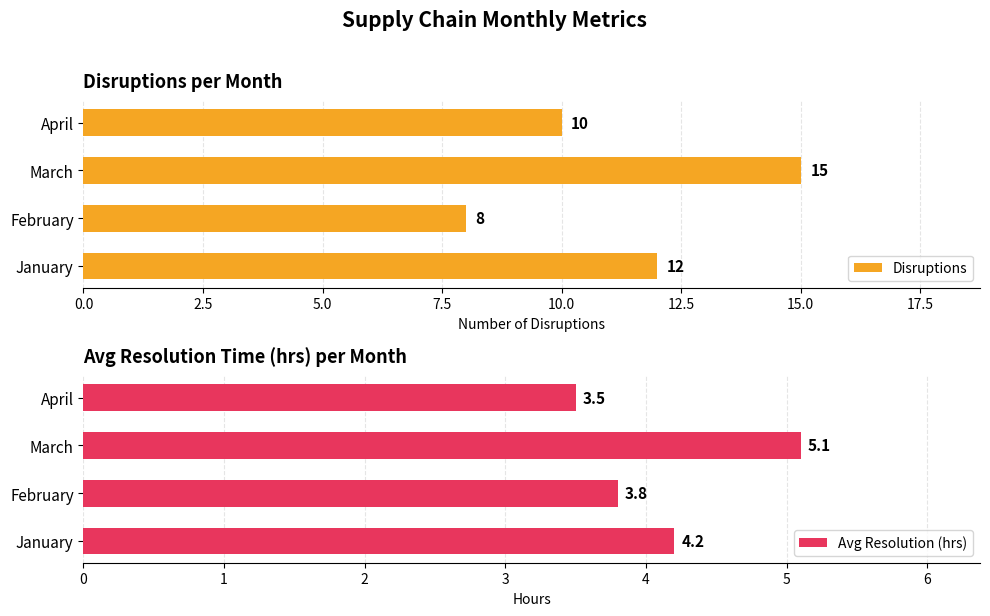

Reading left to right, transcribe all the data shown in this chart.

Disruptions: 12.0	8.0	15.0	10.0
Avg Resolution (hrs): 4.2	3.8	5.1	3.5